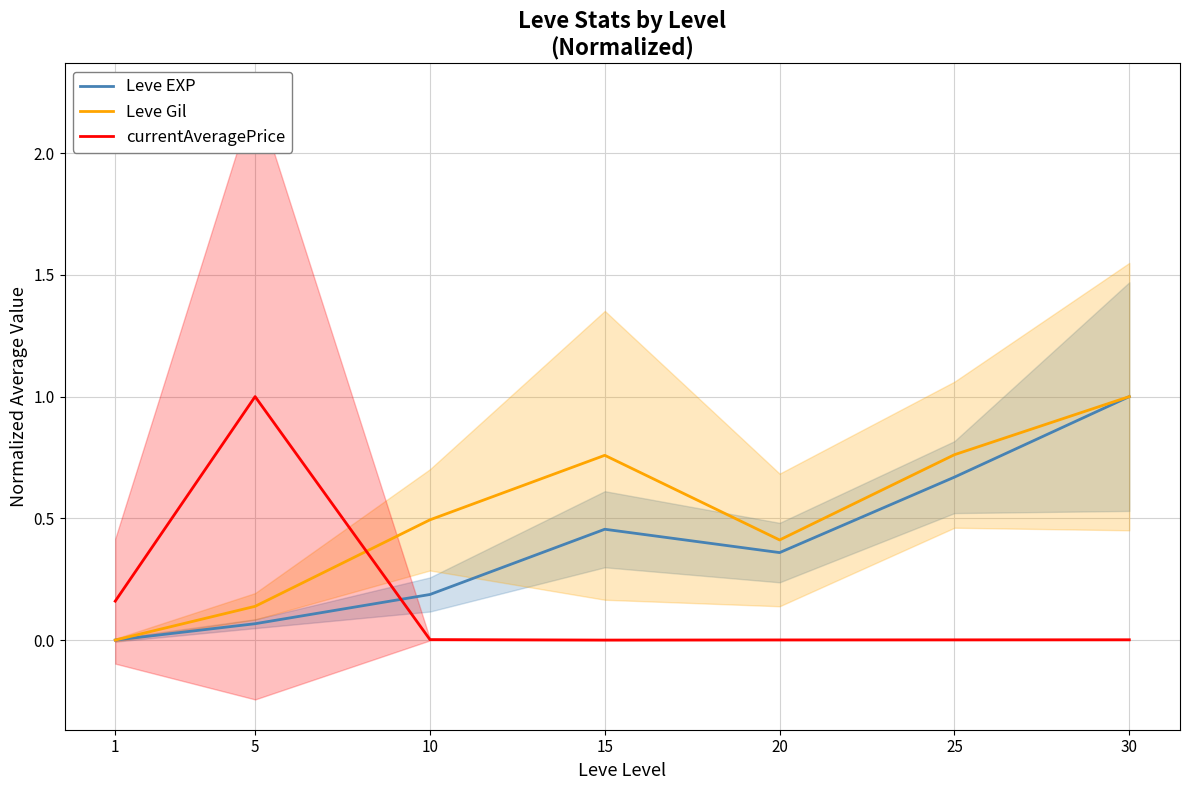

At which category does Leve EXP reach its first local peak?

15